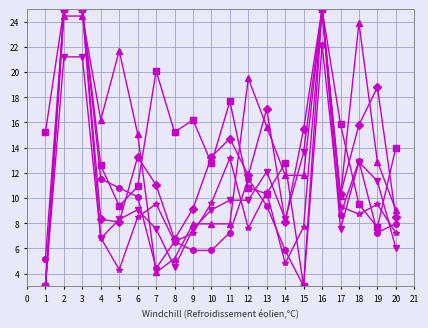

What is the total value across all series at 9?

53.9